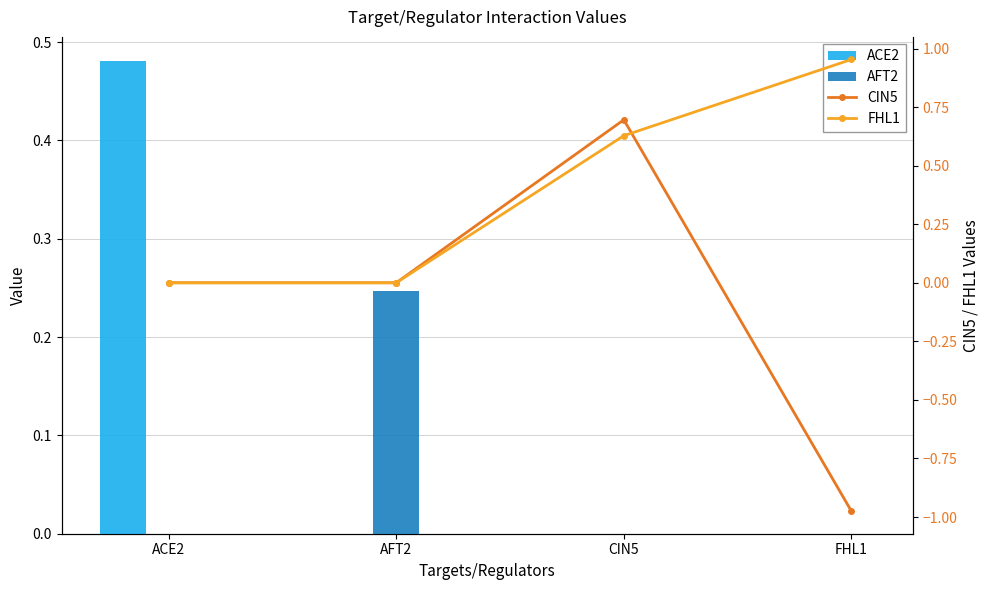

What are all the series names shown in the legend?

ACE2, AFT2, CIN5, FHL1